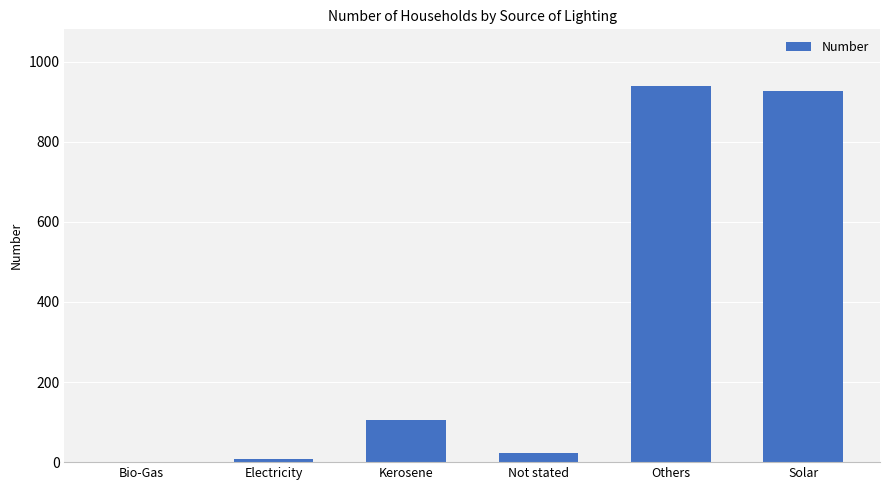

What is the sum of all values?

2002